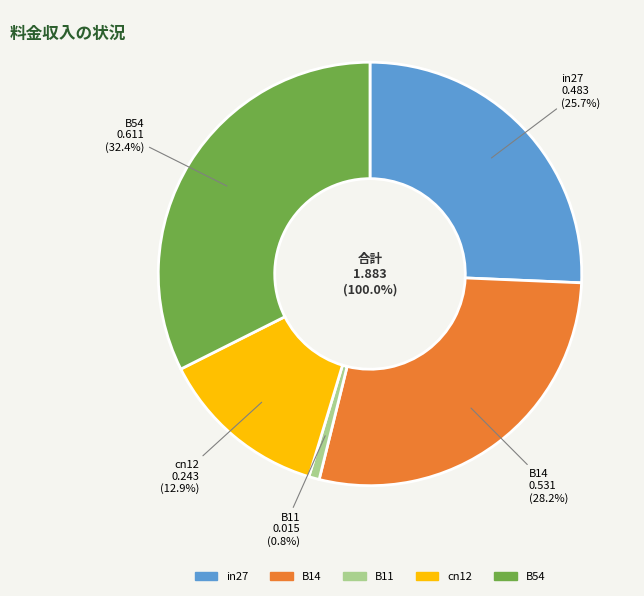

Do cn12 and in27 together represent more than half of the pie?

No